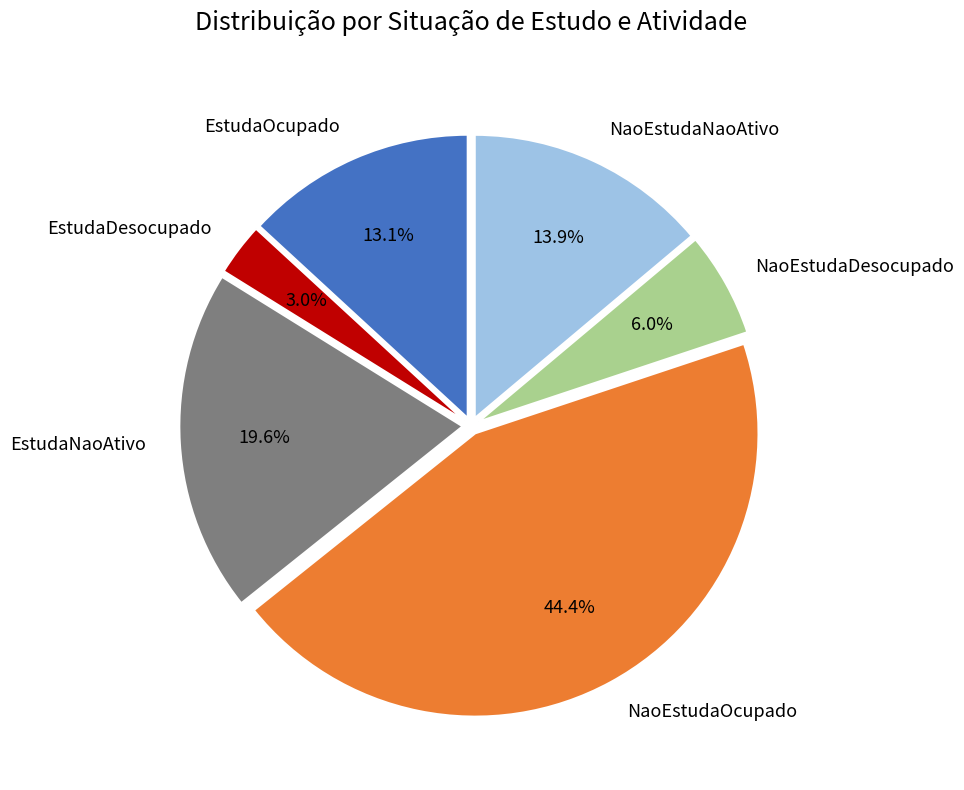

Is there any slice that represents more than half of the pie?

No